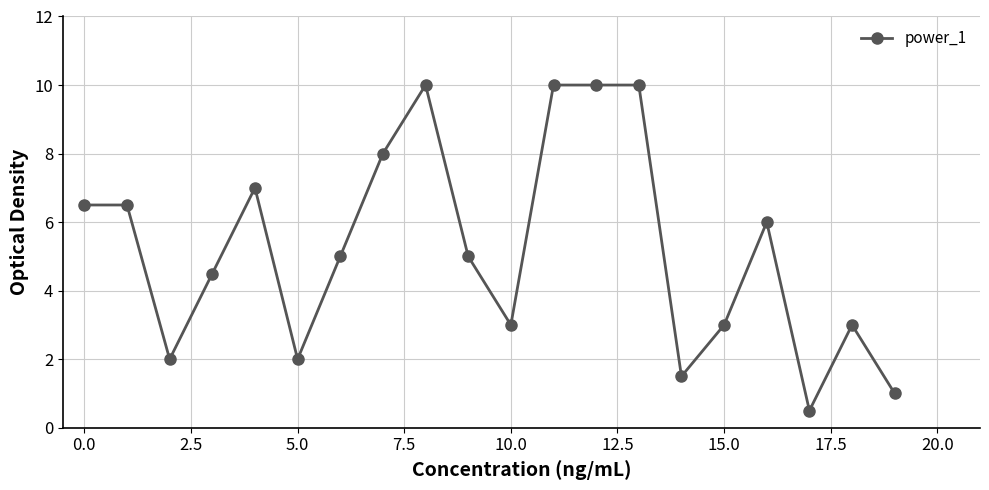

True or false: the data has more than 2 interior local peaks.

True